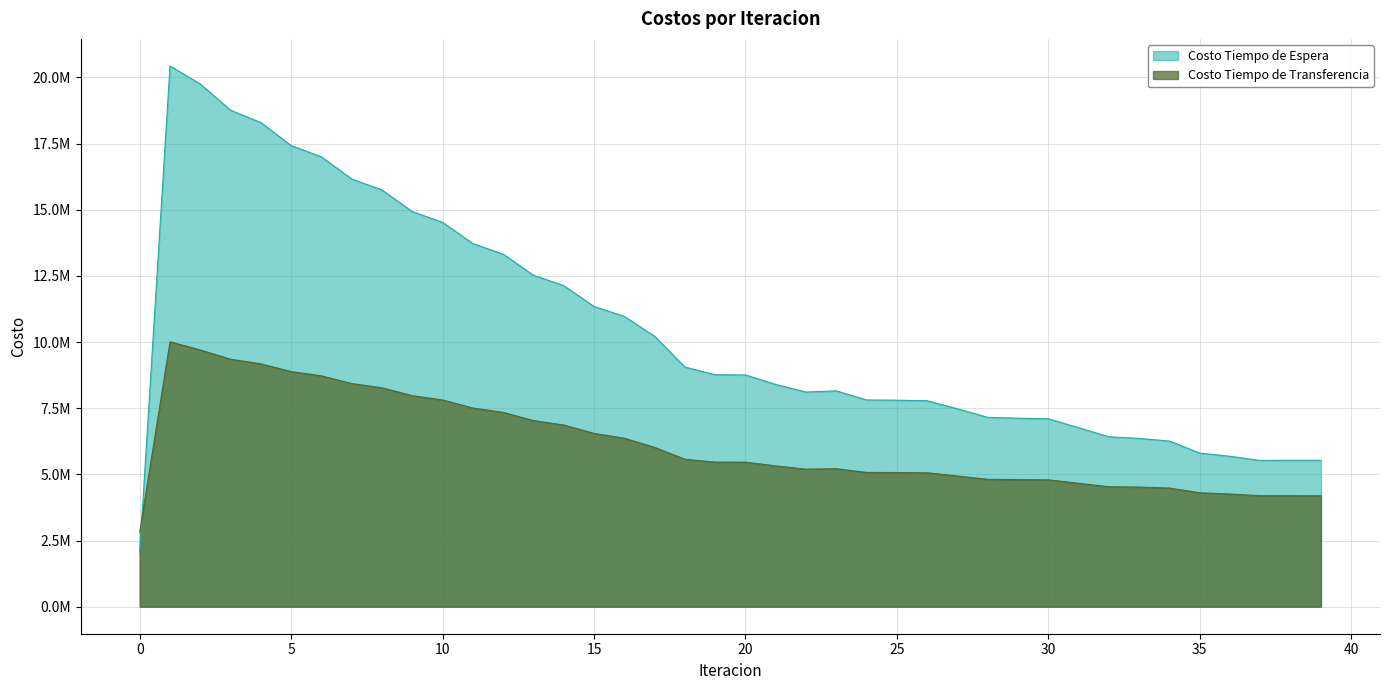

True or false: Costo Tiempo de Espera has a value of 14928418.5 at 9.

True